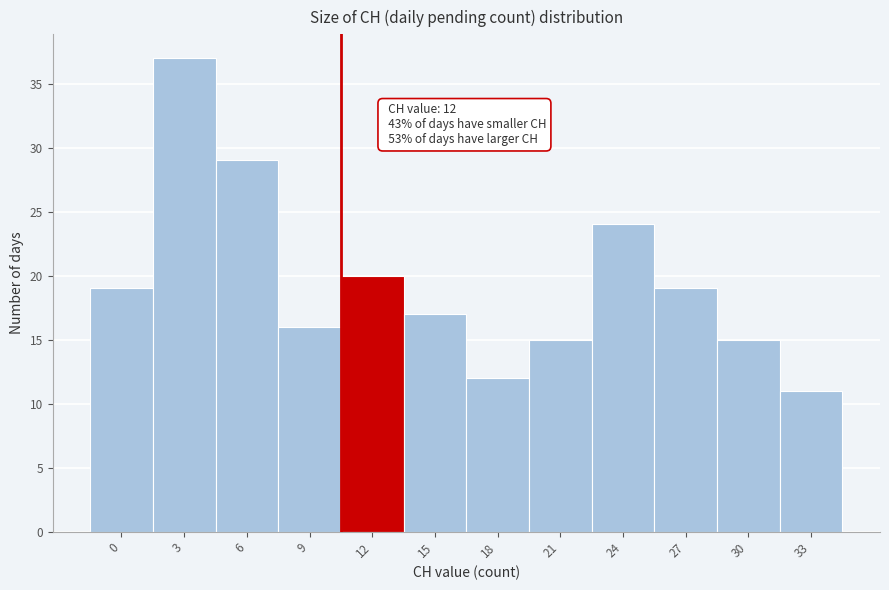

Reading left to right, list all the values displayed in this chart.

0=19	3=37	6=29	9=16	12=20	15=17	18=12	21=15	24=24	27=19	30=15	33=11